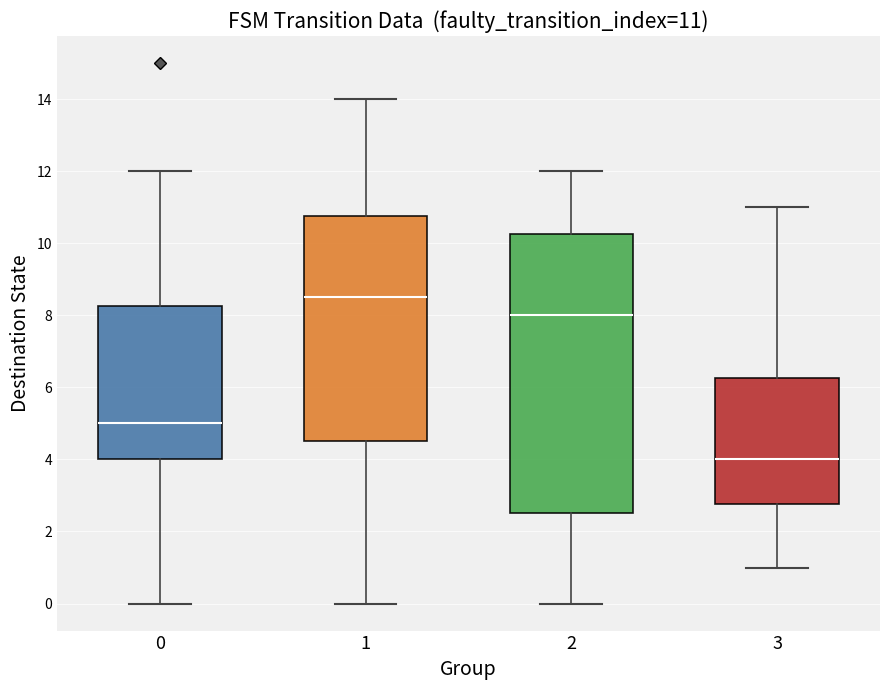

Which box's median line is the highest?

1